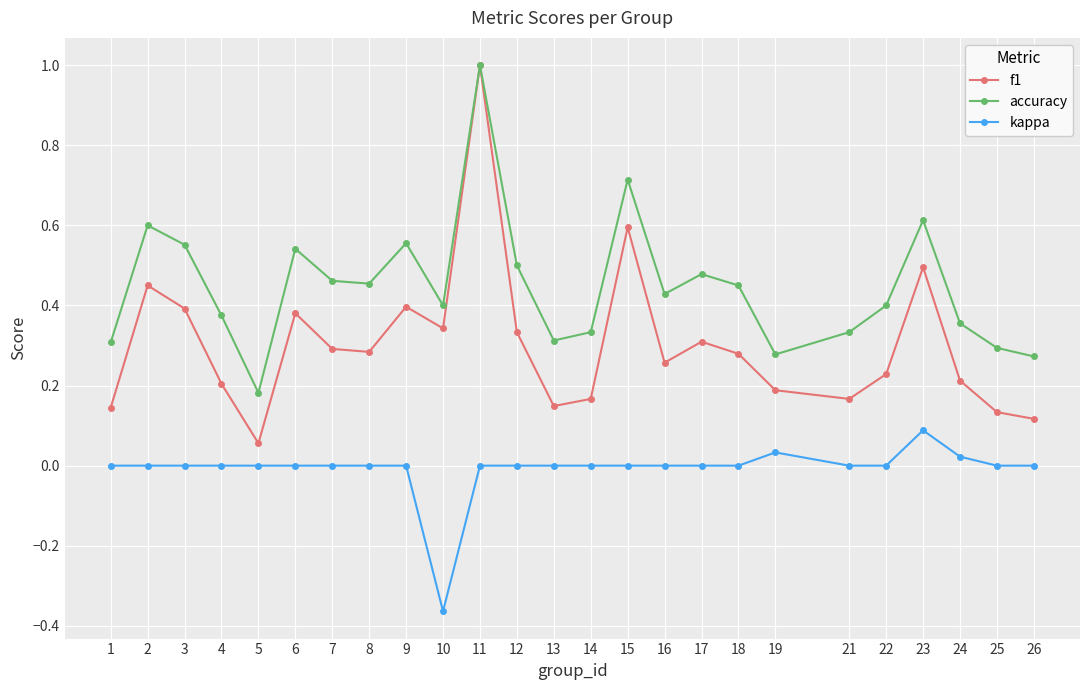

Where is accuracy nearest to the value 0?

5